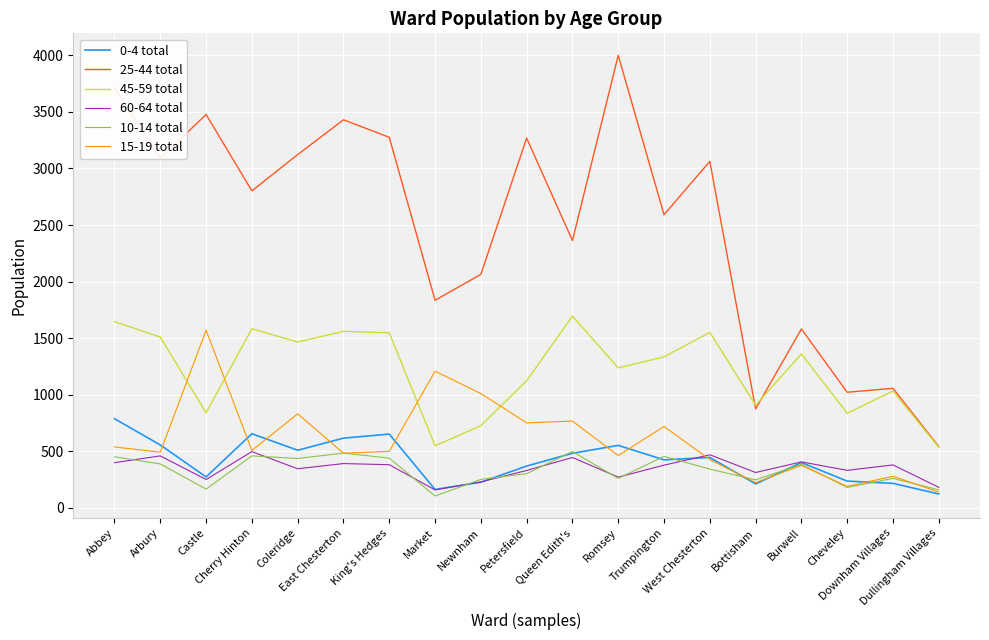

What is the sum of all 60-64 total values?

6572